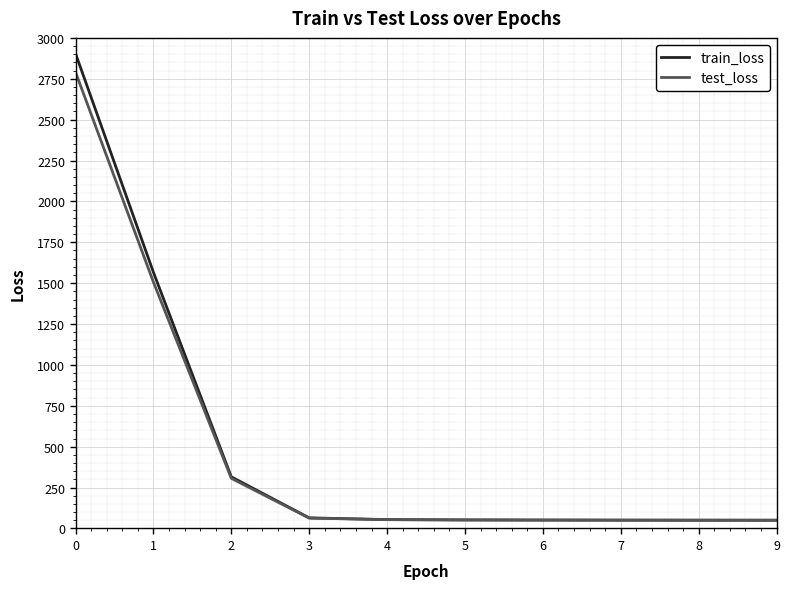

Which series ends up on top after the final intersection of test_loss and train_loss?

test_loss